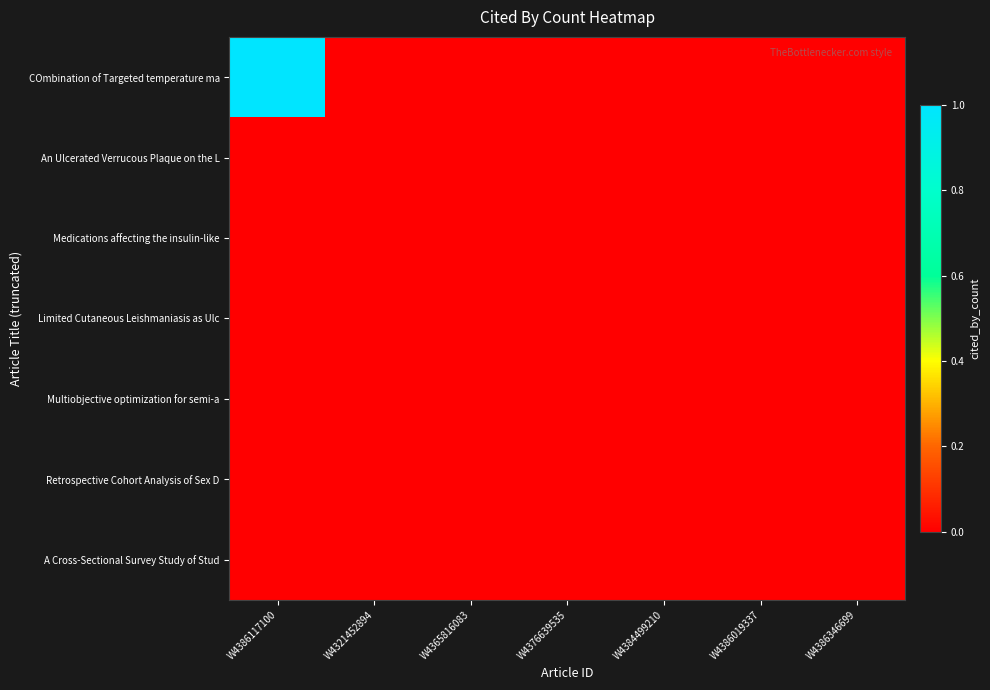

Reading right to left, extract all data points from this chart.

COmbination of Targeted temperature ma: W4386346699=0	W4386019337=0	W4384499210=0	W4376639535=0	W4365816083=0	W4321452894=0	W4386117100=1
An Ulcerated Verrucous Plaque on the L: W4386346699=0	W4386019337=0	W4384499210=0	W4376639535=0	W4365816083=0	W4321452894=0	W4386117100=0
Medications affecting the insulin-like: W4386346699=0	W4386019337=0	W4384499210=0	W4376639535=0	W4365816083=0	W4321452894=0	W4386117100=0
Limited Cutaneous Leishmaniasis as Ulc: W4386346699=0	W4386019337=0	W4384499210=0	W4376639535=0	W4365816083=0	W4321452894=0	W4386117100=0
Multiobjective optimization for semi-a: W4386346699=0	W4386019337=0	W4384499210=0	W4376639535=0	W4365816083=0	W4321452894=0	W4386117100=0
Retrospective Cohort Analysis of Sex D: W4386346699=0	W4386019337=0	W4384499210=0	W4376639535=0	W4365816083=0	W4321452894=0	W4386117100=0
A Cross-Sectional Survey Study of Stud: W4386346699=0	W4386019337=0	W4384499210=0	W4376639535=0	W4365816083=0	W4321452894=0	W4386117100=0